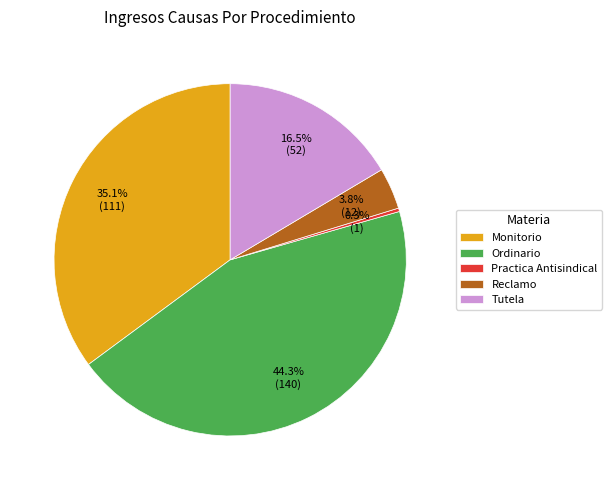

Rank the categories by value from lowest to highest.

Practica Antisindical, Reclamo, Tutela, Monitorio, Ordinario